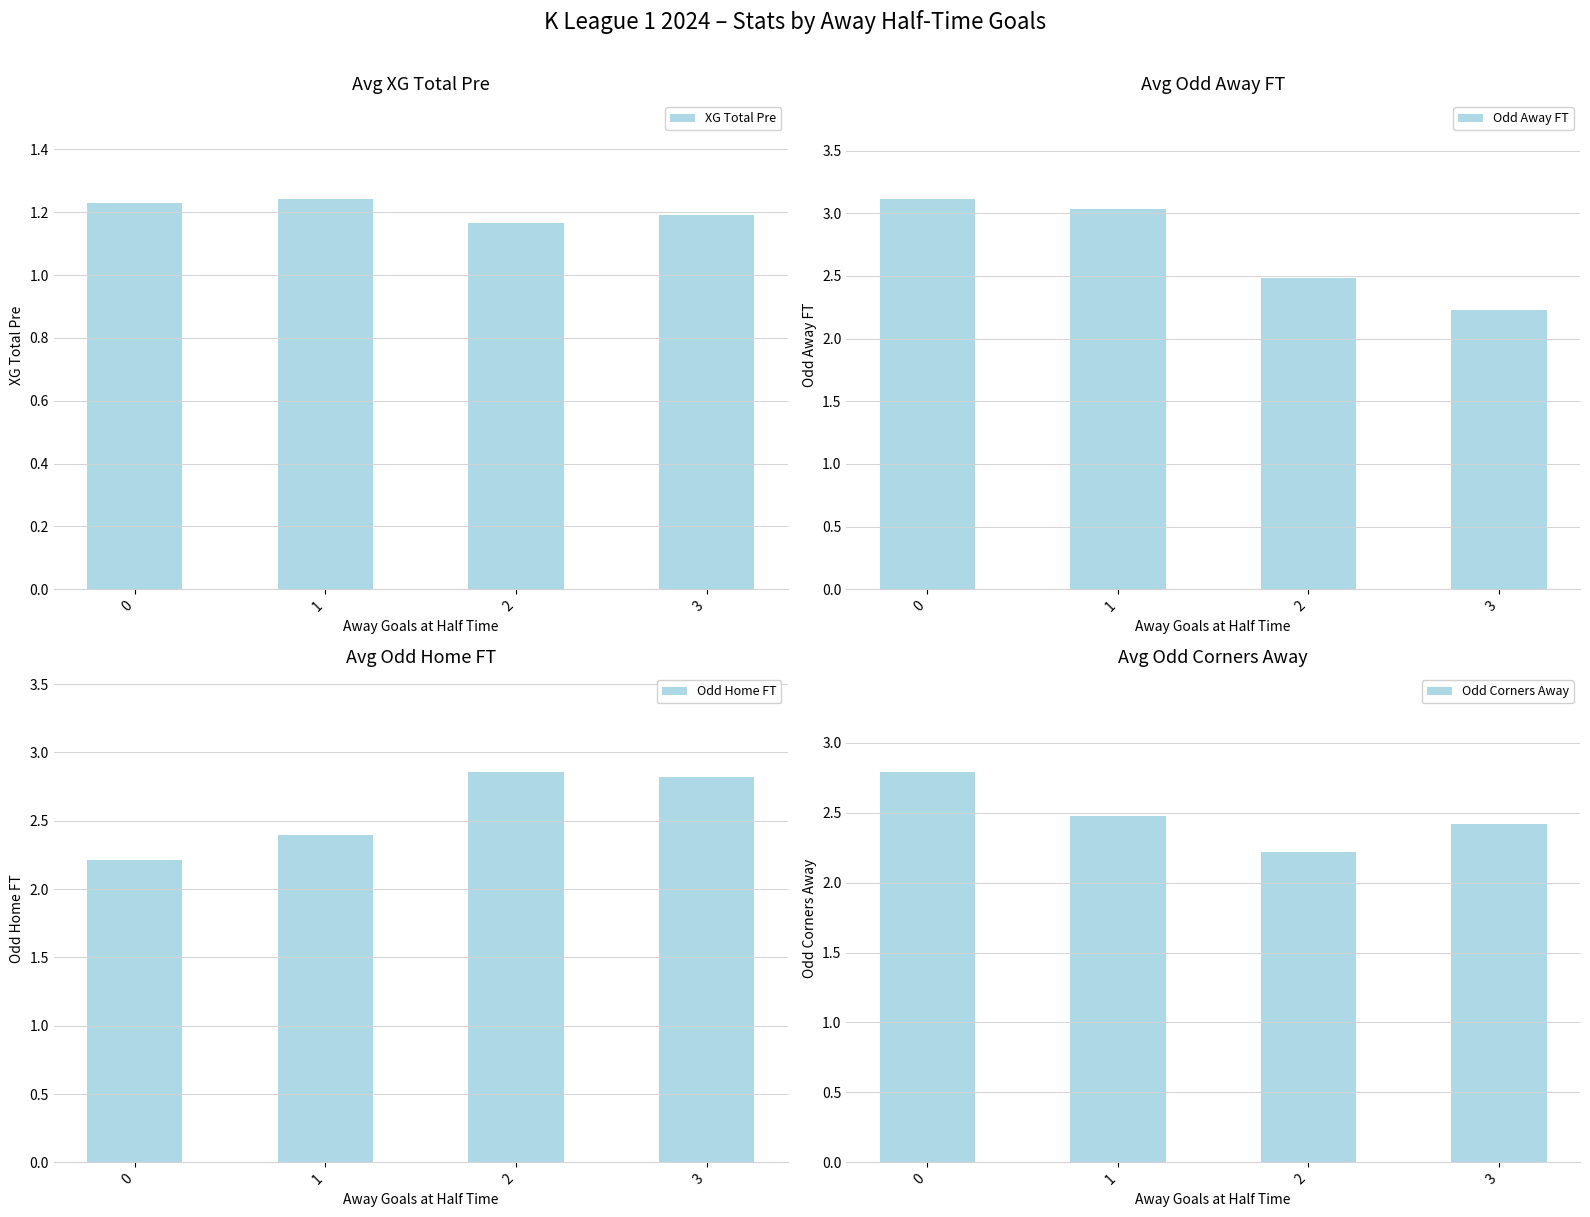

What is the difference between the Odd Away FT values at 1 and 3?

0.8